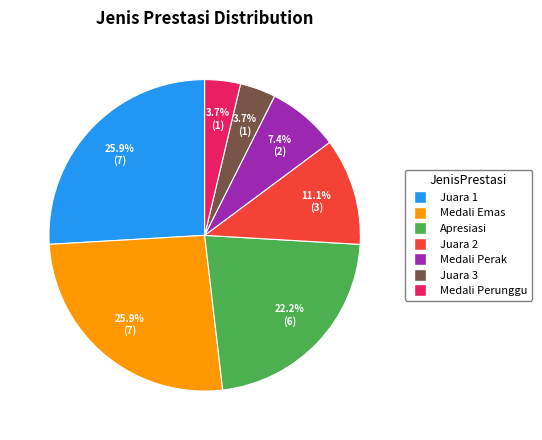

To the nearest percent, what is the difference between the largest and smallest slice percentages?

22%